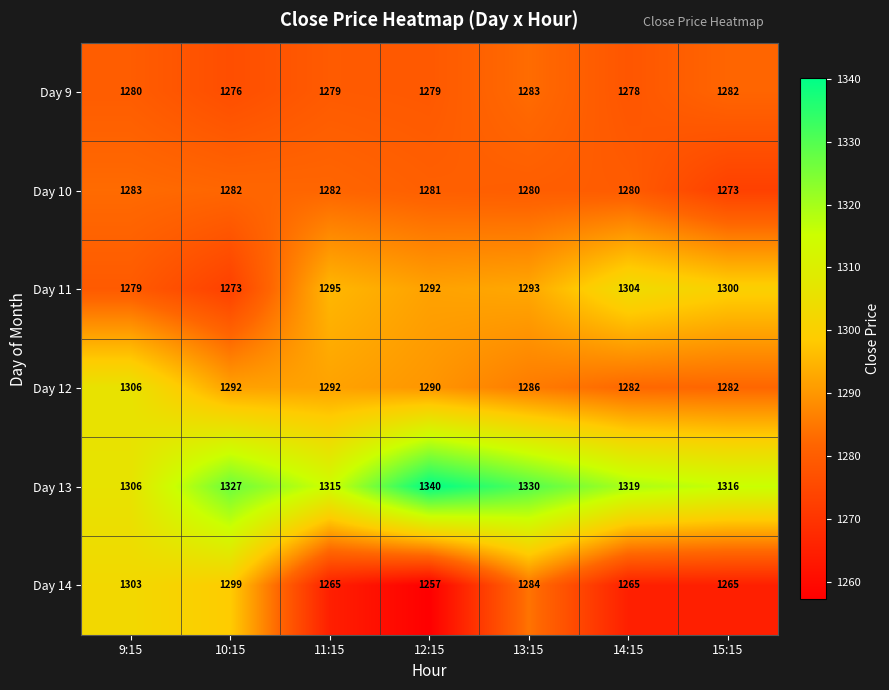

What is the difference between the maximum and minimum values in the Day 13 series?

34